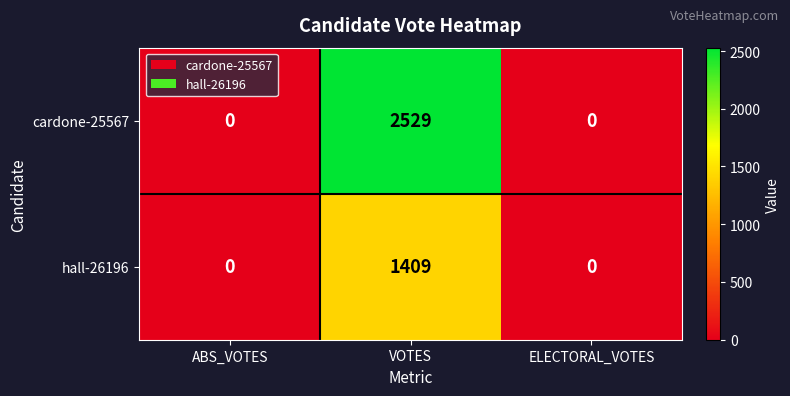

List the series in order of their overall mean, lowest first.

hall-26196, cardone-25567